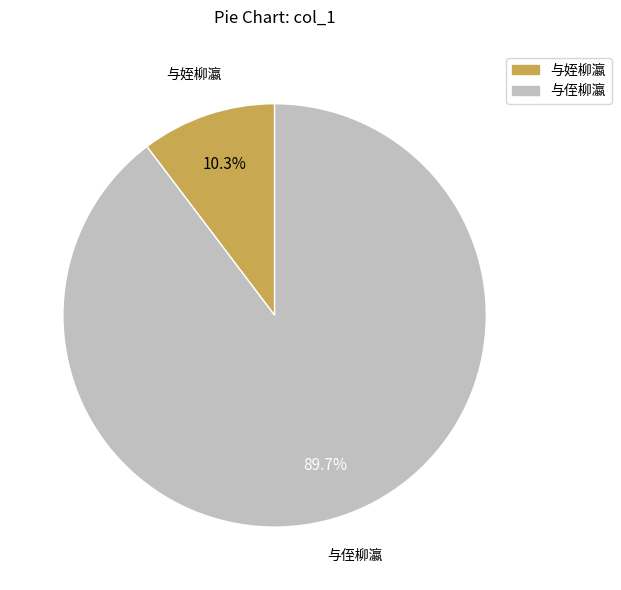

What percentage is NOT represented by 与姪柳瀛?

89.7%